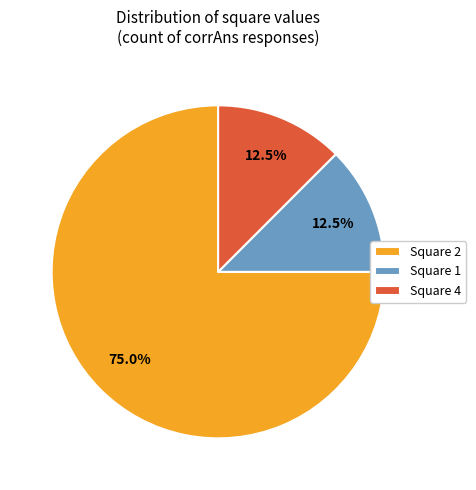

What is the majority slice?

Square 2